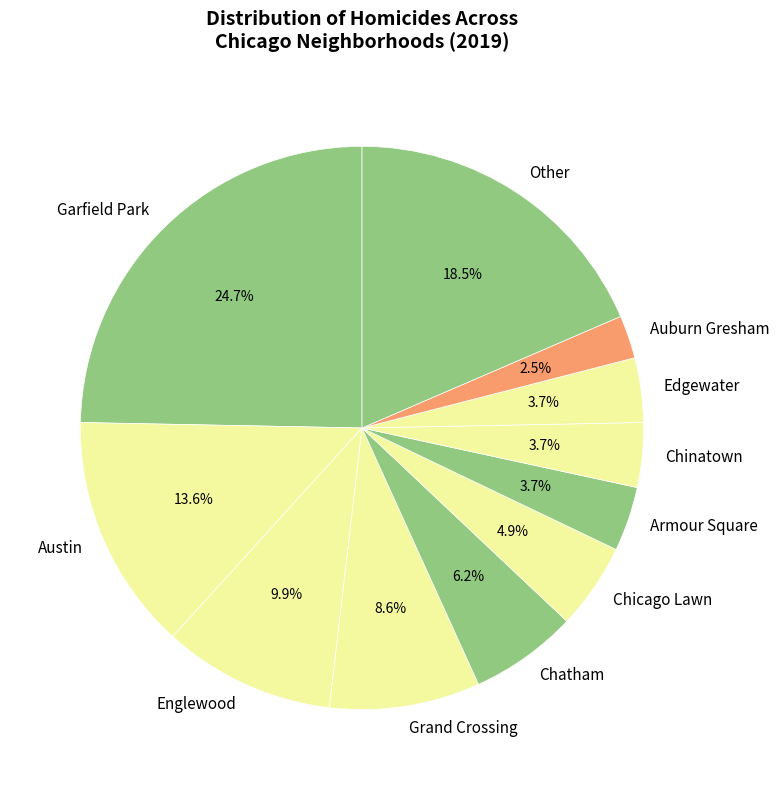

Which slice is the largest?

Garfield Park